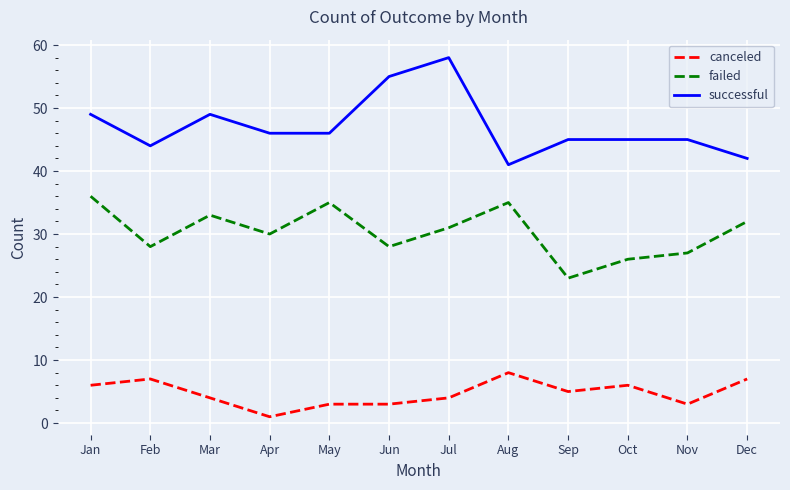

What is the approximate value of canceled at Nov?

3